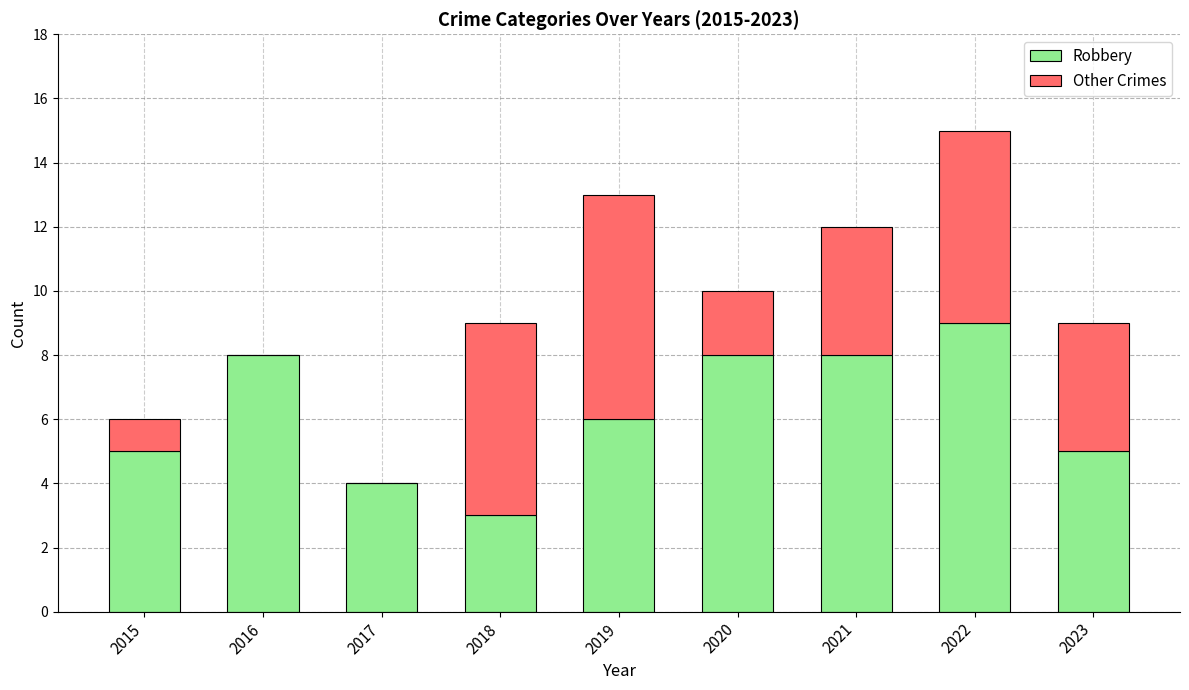

Reading left to right, what are the values for Robbery?

2015=5	2016=8	2017=4	2018=3	2019=6	2020=8	2021=8	2022=9	2023=5